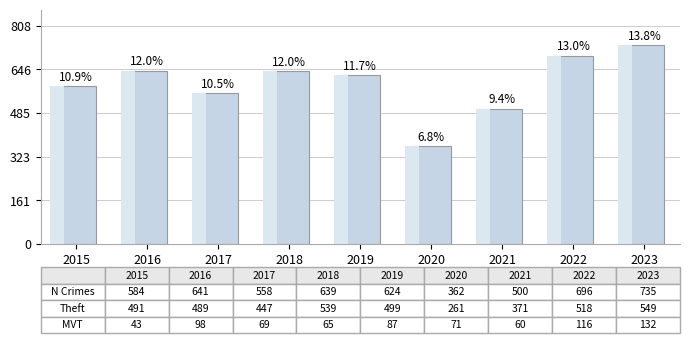

Does the chart contain any negative values?

No